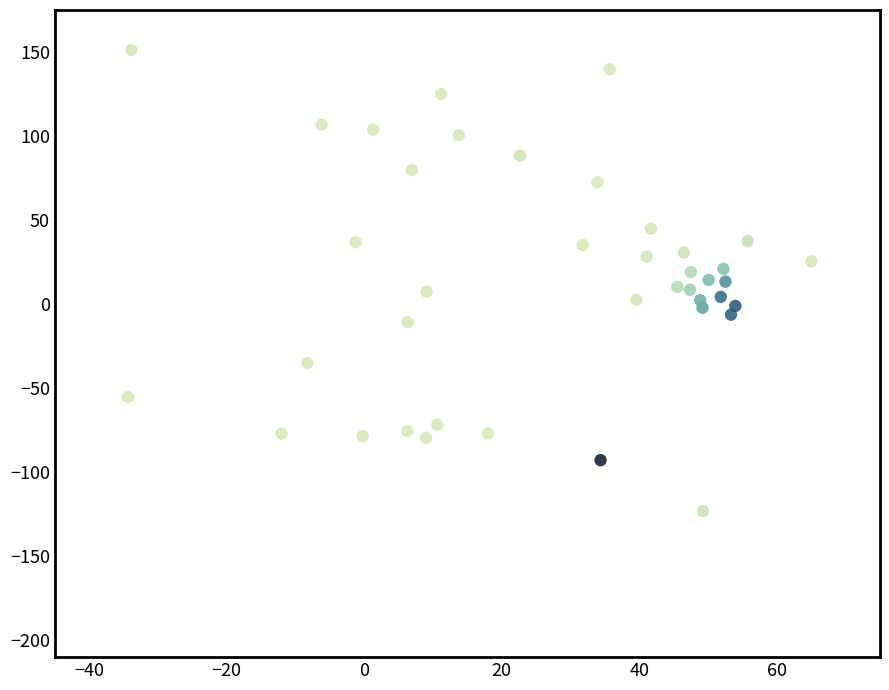

What is the range of Y values (max minus min)?

274.3